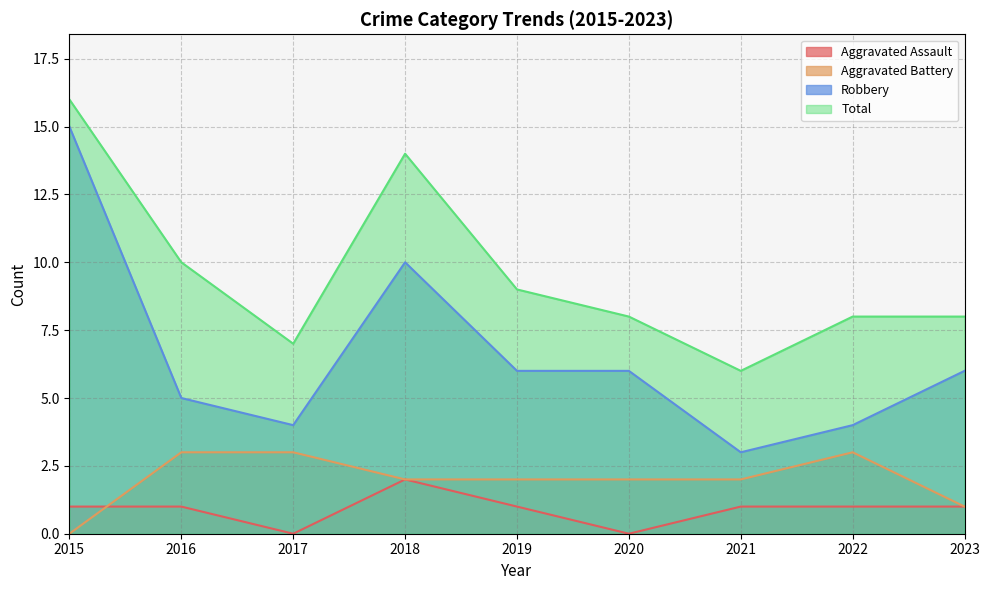

How many lines are shown in the chart?

4